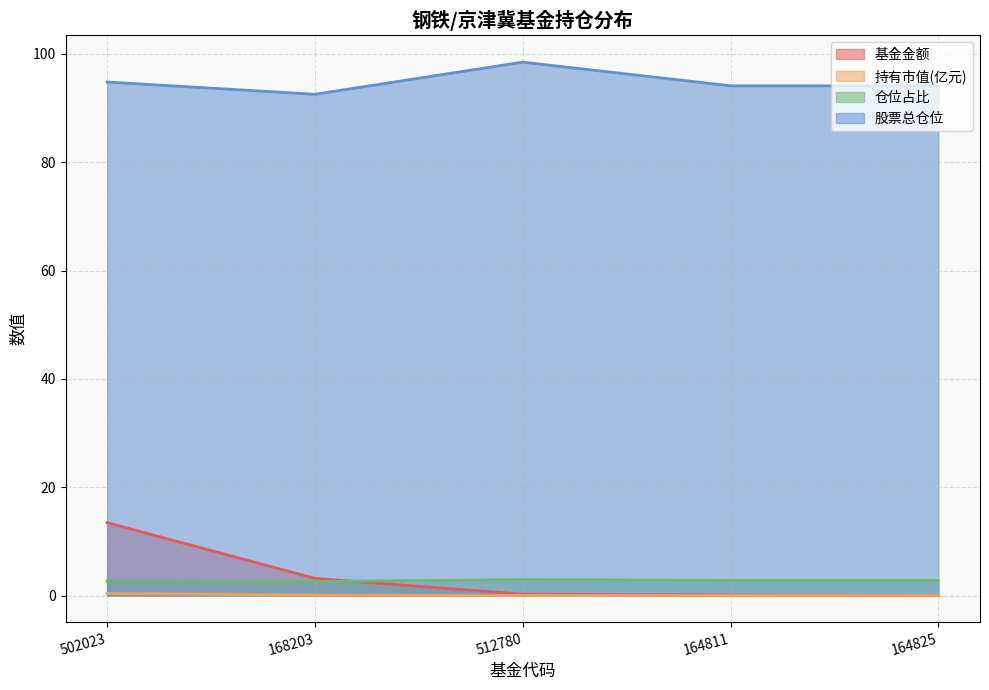

What are all the series names shown in the legend?

基金金额, 持有市值(亿元), 仓位占比, 股票总仓位